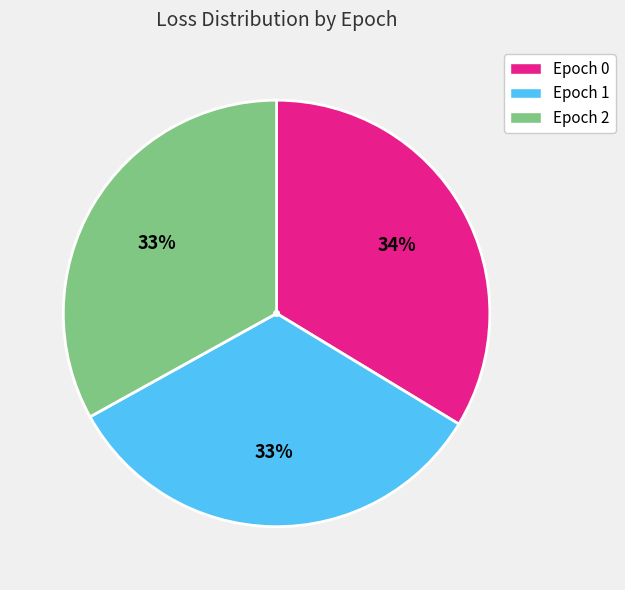

To the nearest percent, what percentage of the pie is Epoch 2?

33%